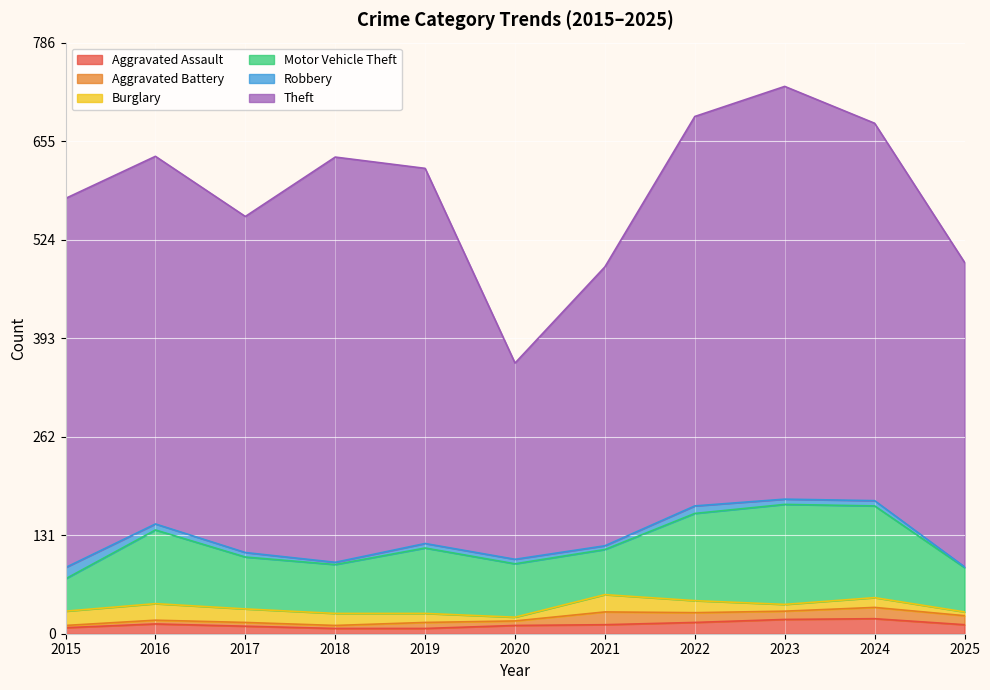

True or false: Burglary has more than 1 interior local peaks.

True